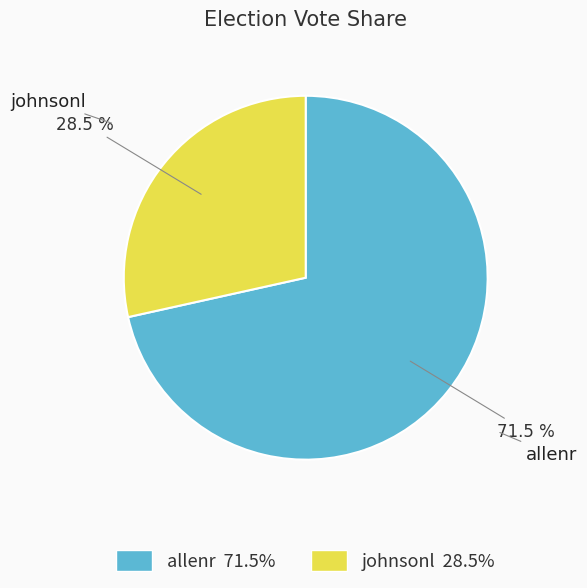

Rank the categories by value from lowest to highest.

johnsonl, allenr